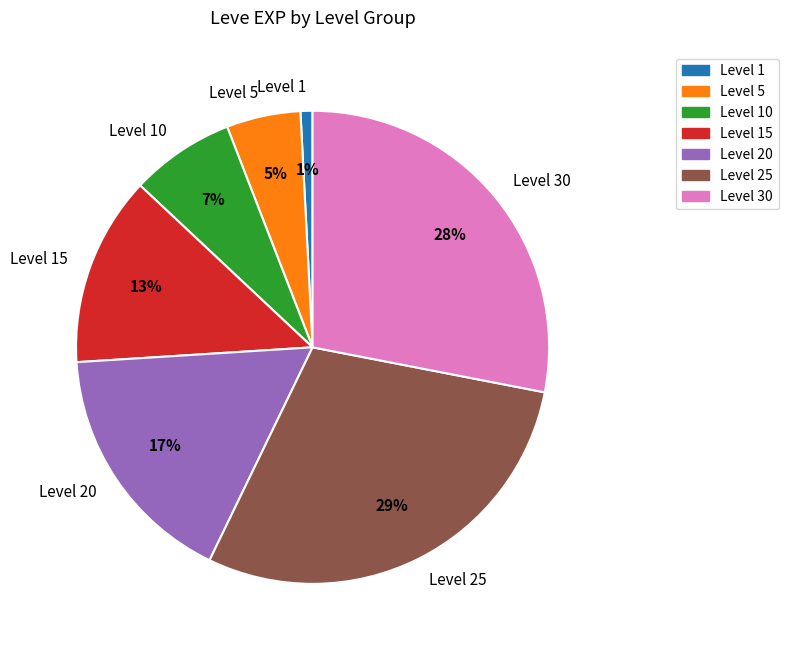

What percentage is the Level 15 slice, to the nearest percent?

13%